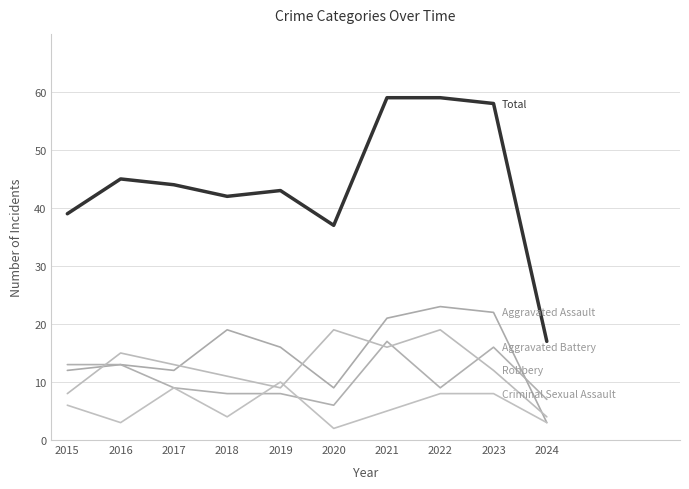

How many series are shown in this chart?

5